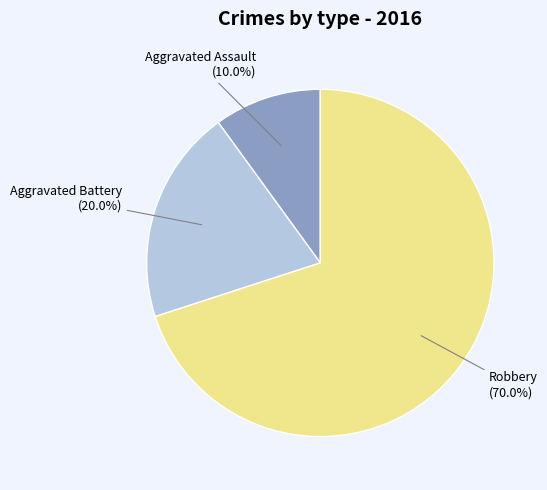

To the nearest percent, what percentage of the pie is Robbery?

70%